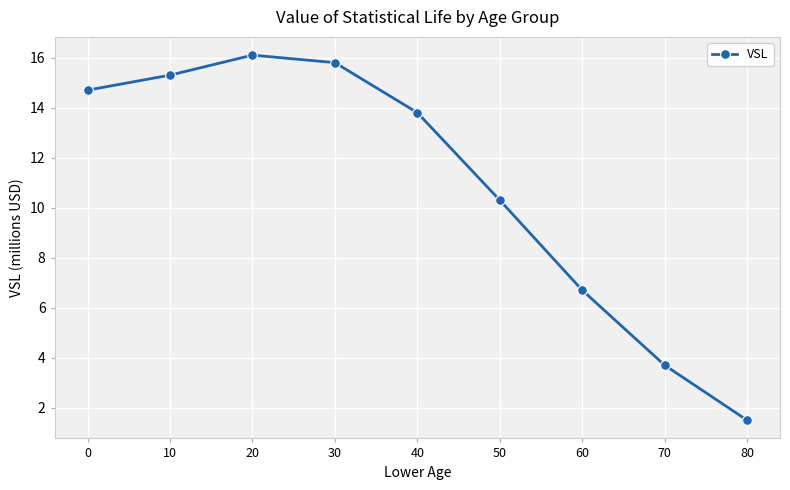

At which category does the data reach its first local peak?

20